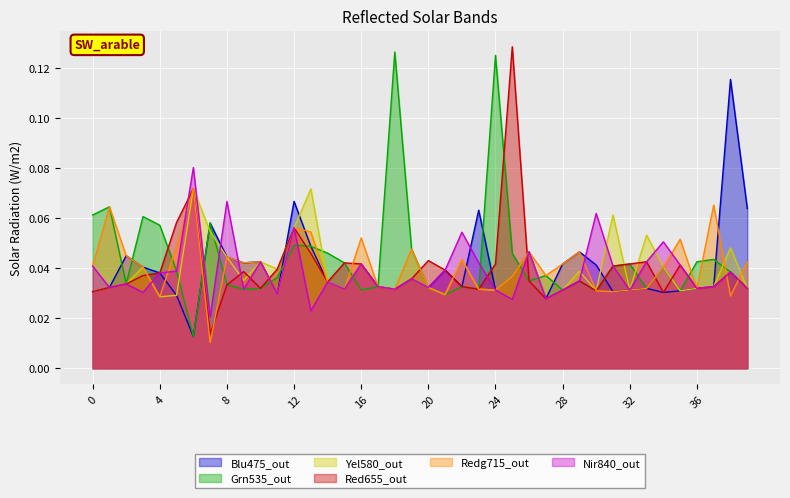

At which category is the sum across all series the highest?

12